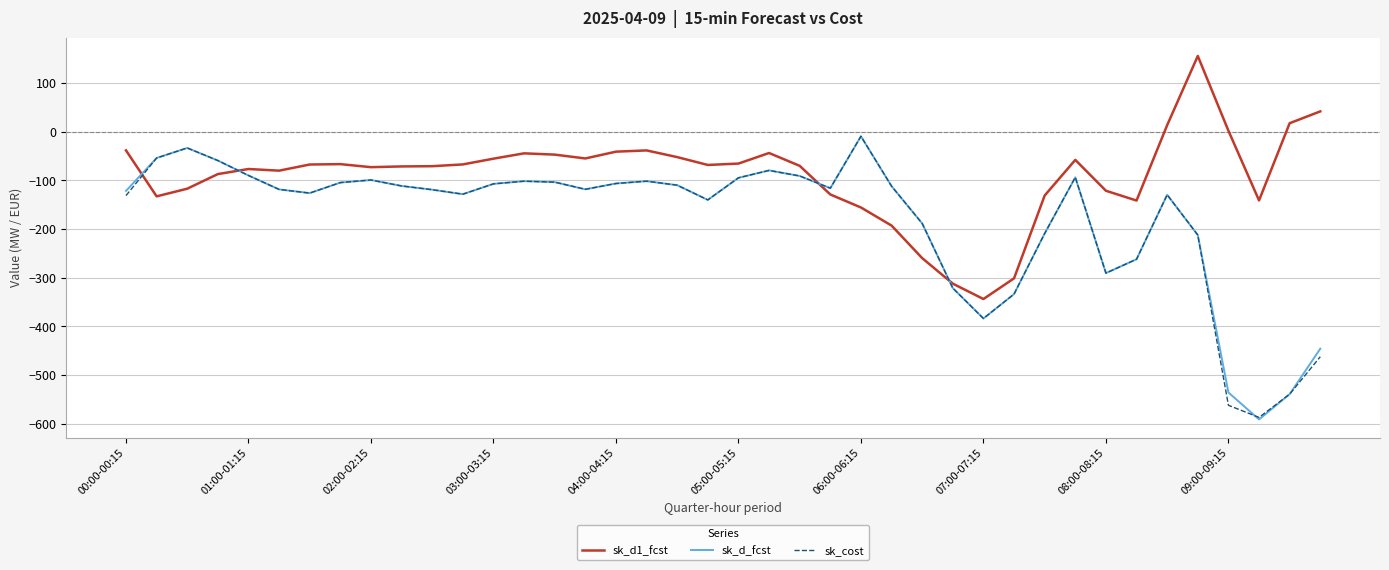

How many series are shown in this chart?

3